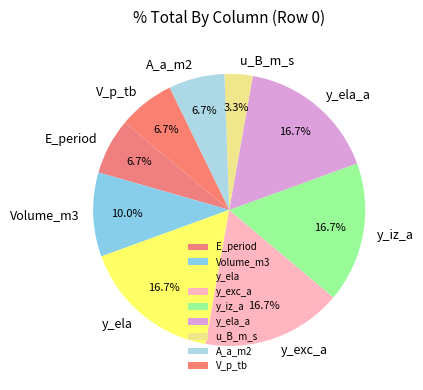

What is the ratio of the value at u_B_m_s to the value at Volume_m3?

0.3